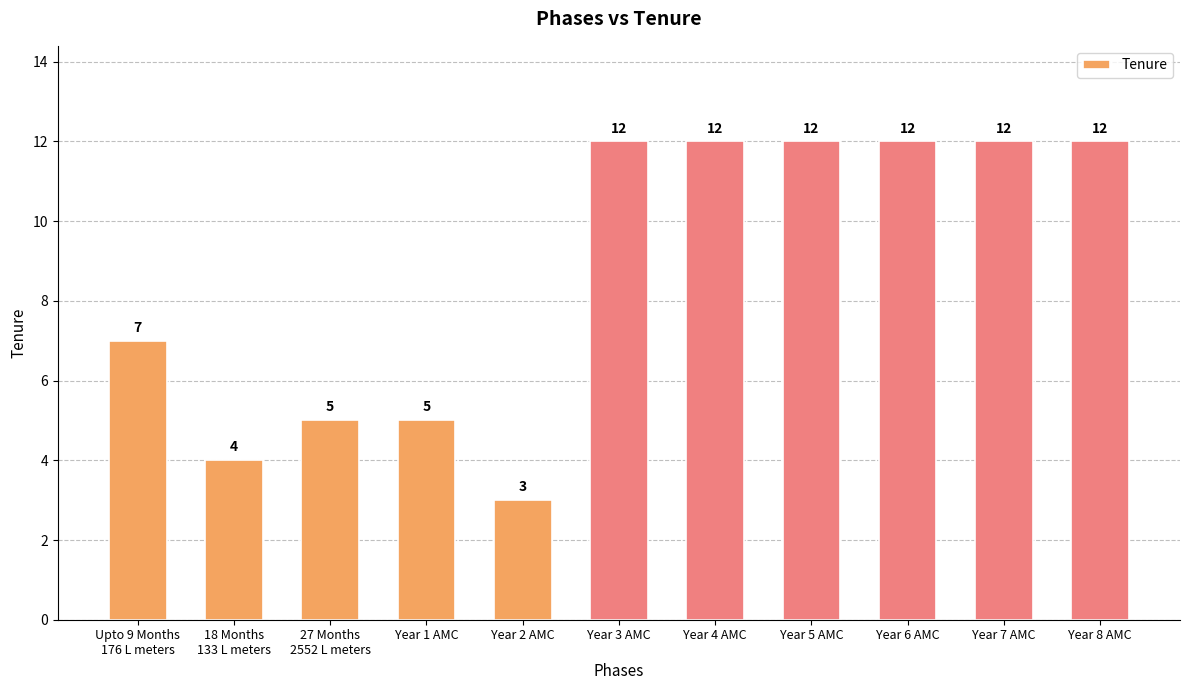

What is the smallest value displayed?

3